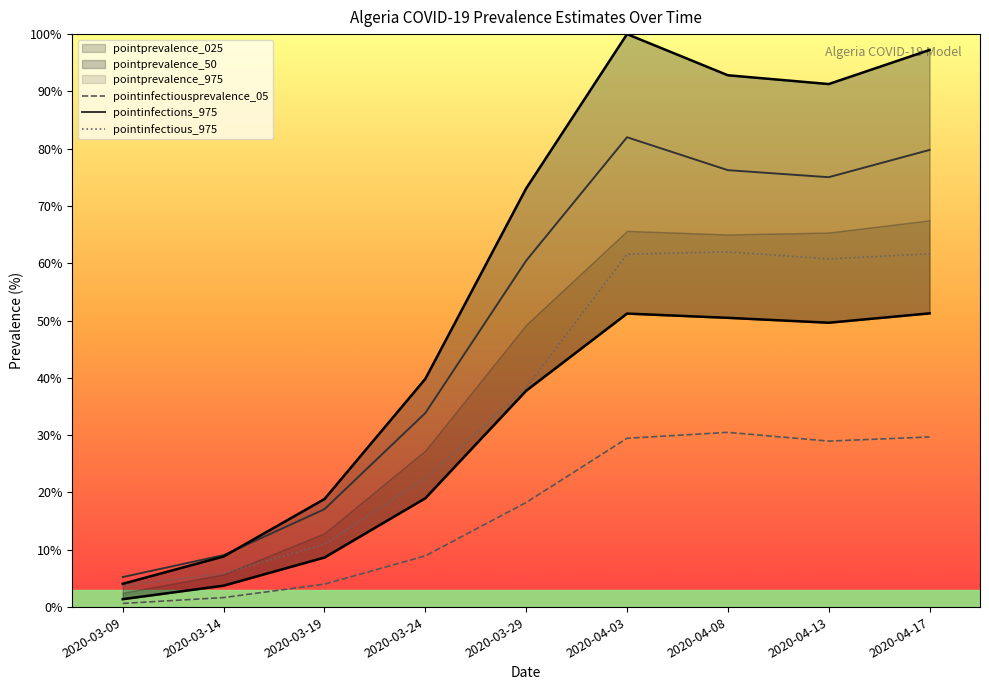

Where is pointinfections_975 nearest to the value 43?

2020-03-24